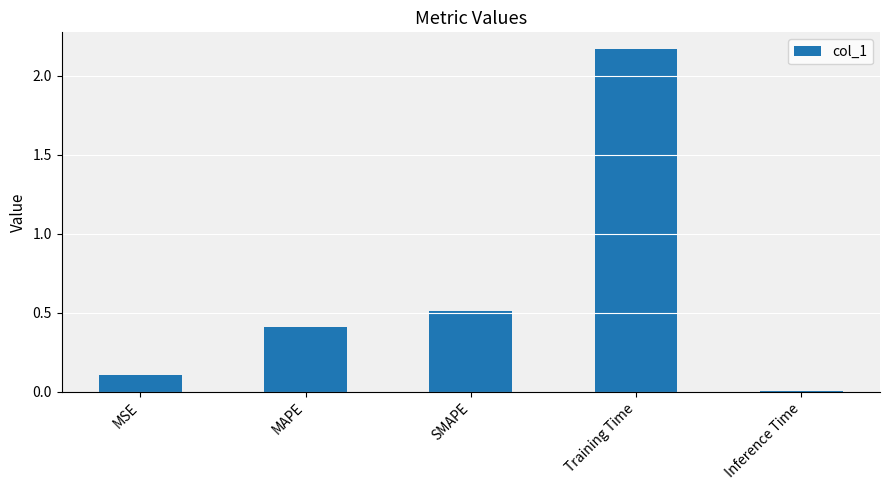

Which category has the highest value across all series?

Training Time